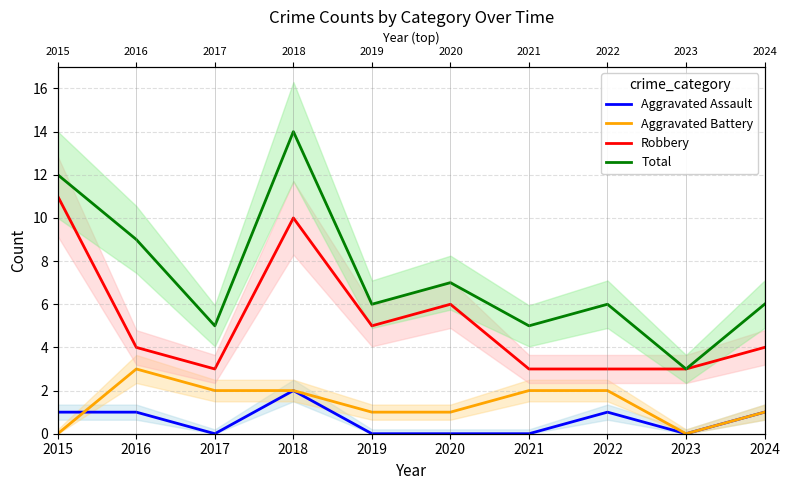

Which has a higher value, 2022 or 2020?

2022